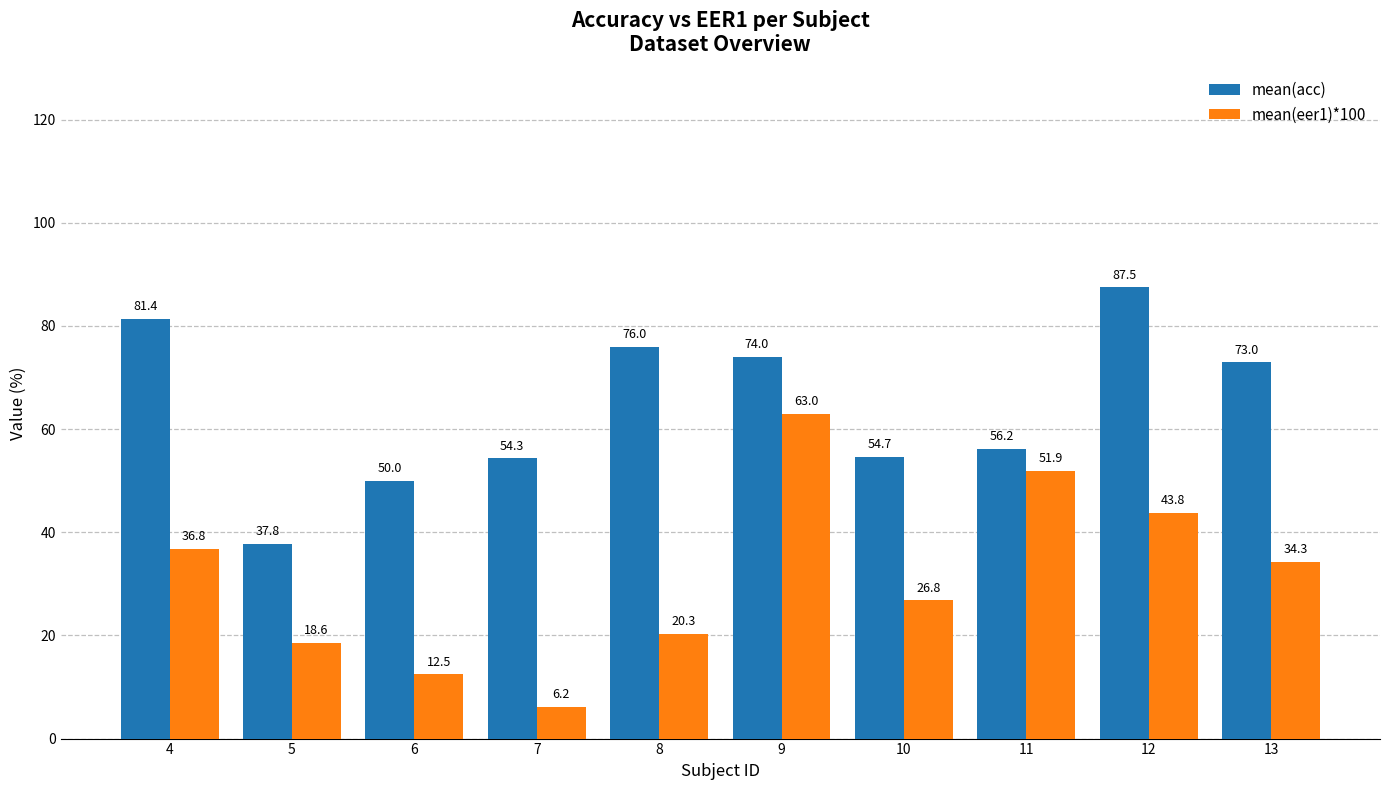

Are the bars grouped side by side (vs. stacked)?

Yes